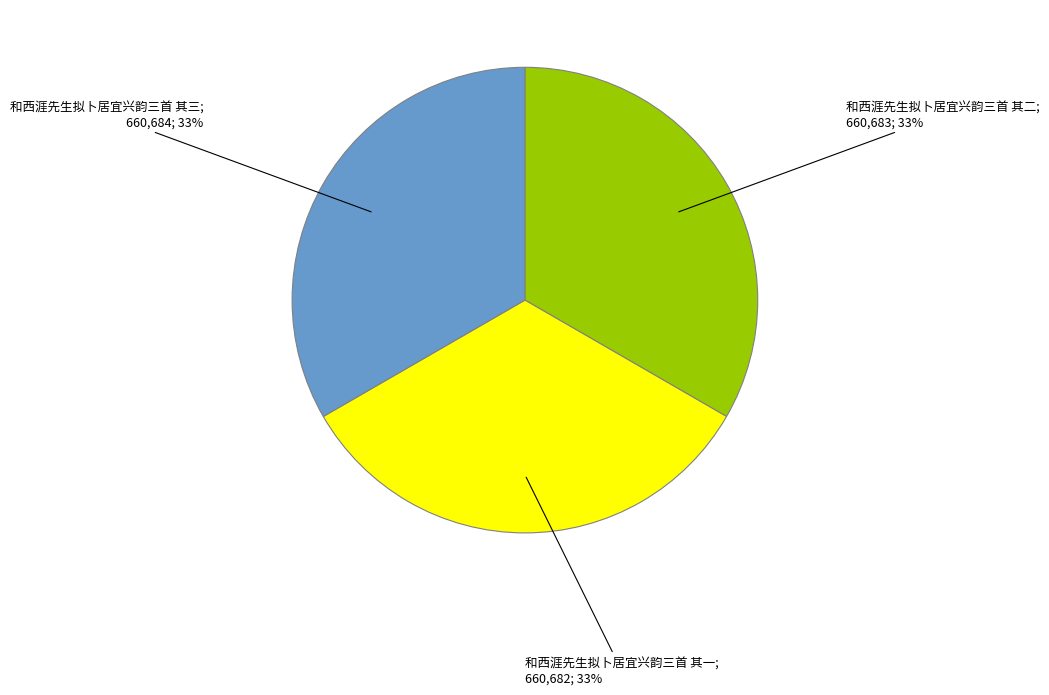

To the nearest percent, what is the average slice percentage?

33%